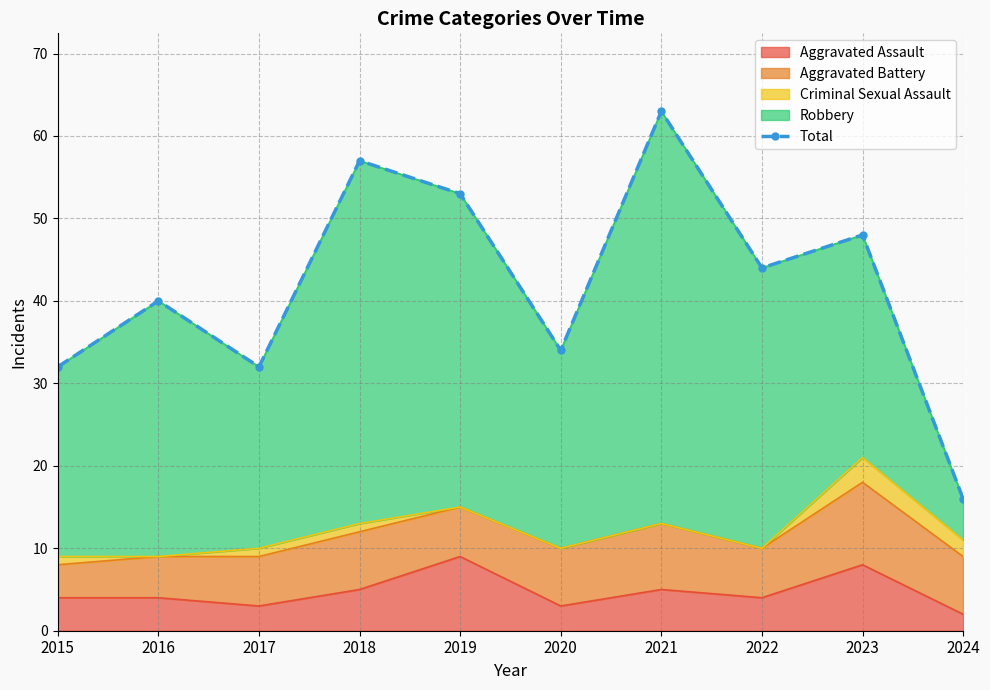

Count the number of categories in the chart.

10